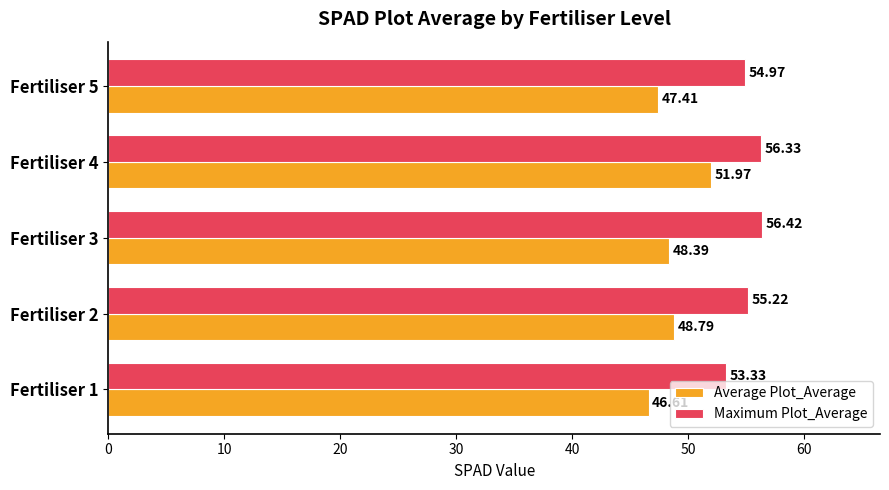

Which series changed the most between Fertiliser 1 and Fertiliser 3?

Maximum Plot_Average